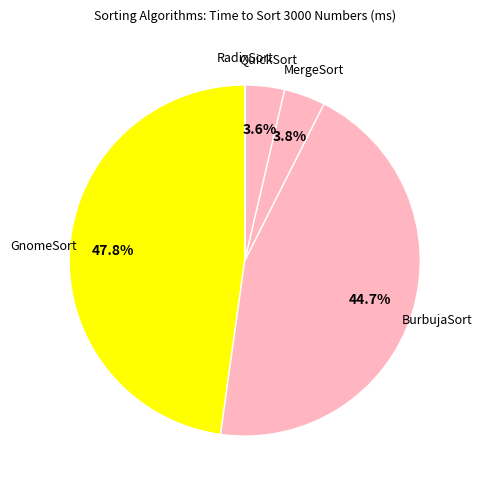

To the nearest percent, what is the difference between the largest and smallest slice percentages?

48%